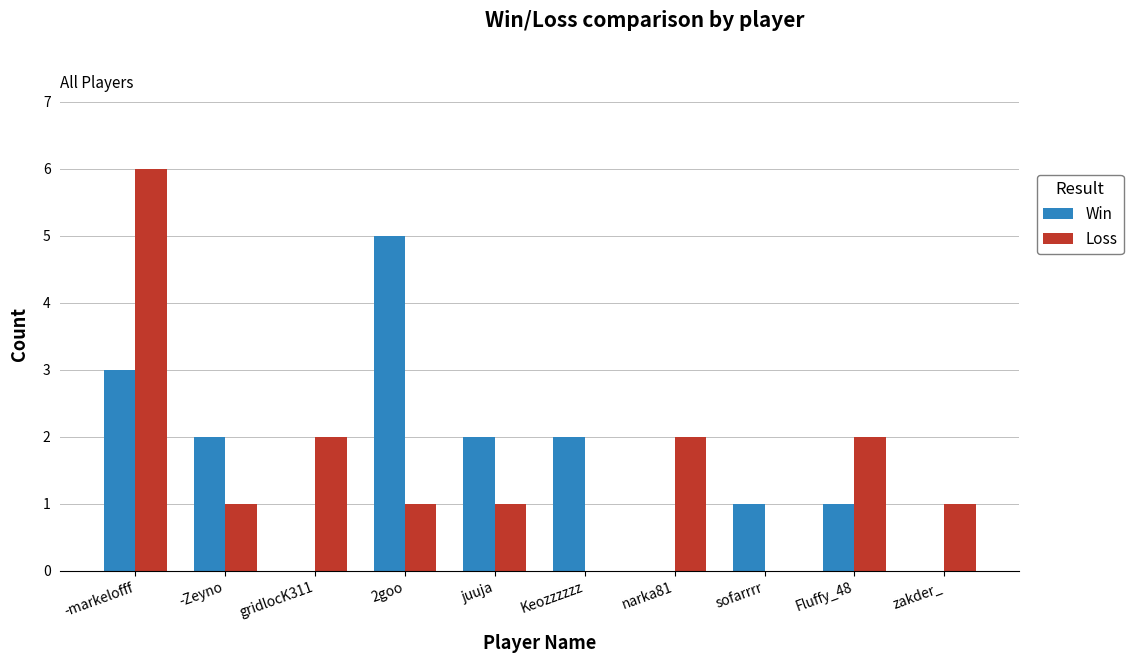

Reading right to left, what are all the values shown in this chart?

Win: zakder_=0	Fluffy_48=1	sofarrrr=1	narka81=0	Keozzzzzz=2	juuja=2	2goo=5	gridlocK311=0	-Zeyno=2	-markelofff=3
Loss: zakder_=1	Fluffy_48=2	sofarrrr=0	narka81=2	Keozzzzzz=0	juuja=1	2goo=1	gridlocK311=2	-Zeyno=1	-markelofff=6